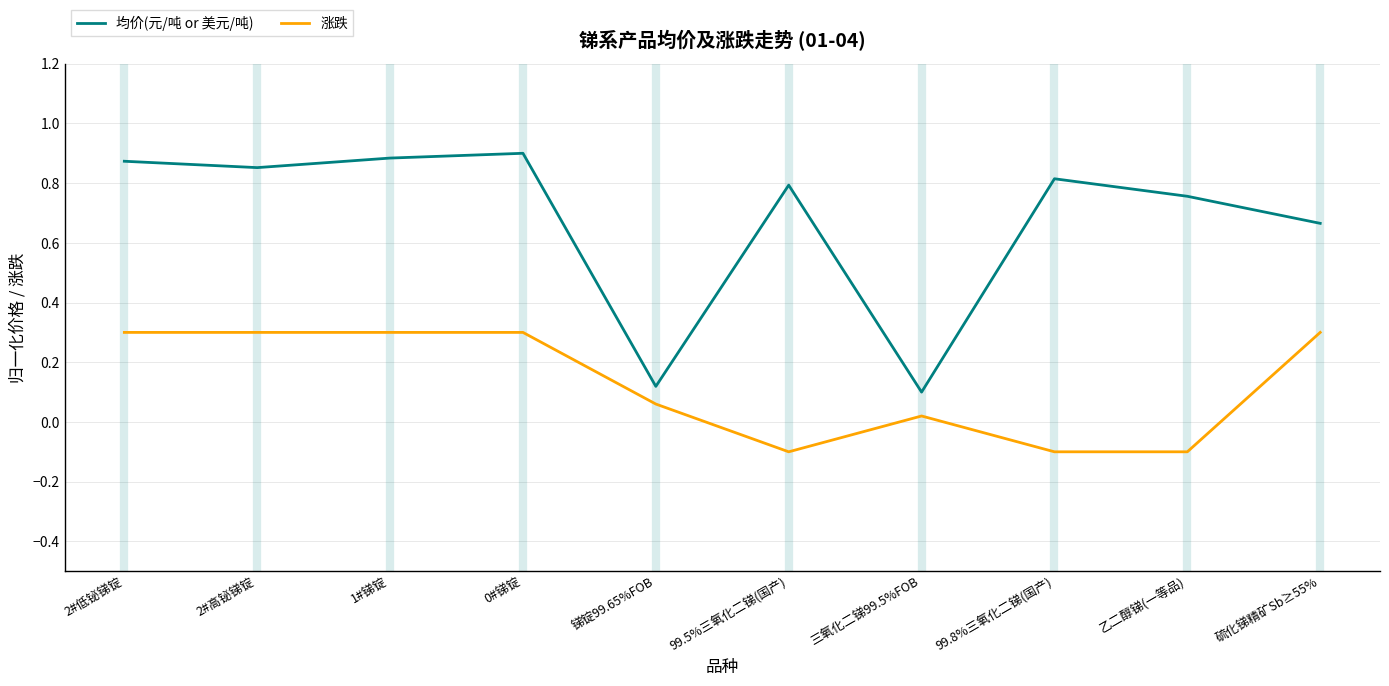

Count the number of categories in the chart.

10